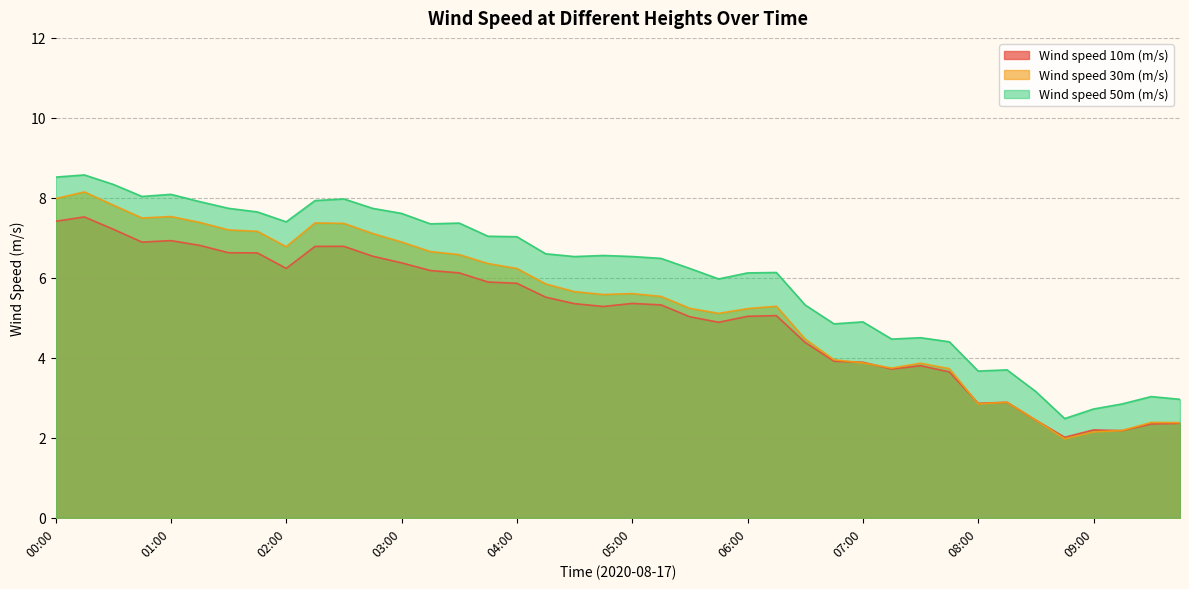

Which category has the lowest value across all series?

08:45